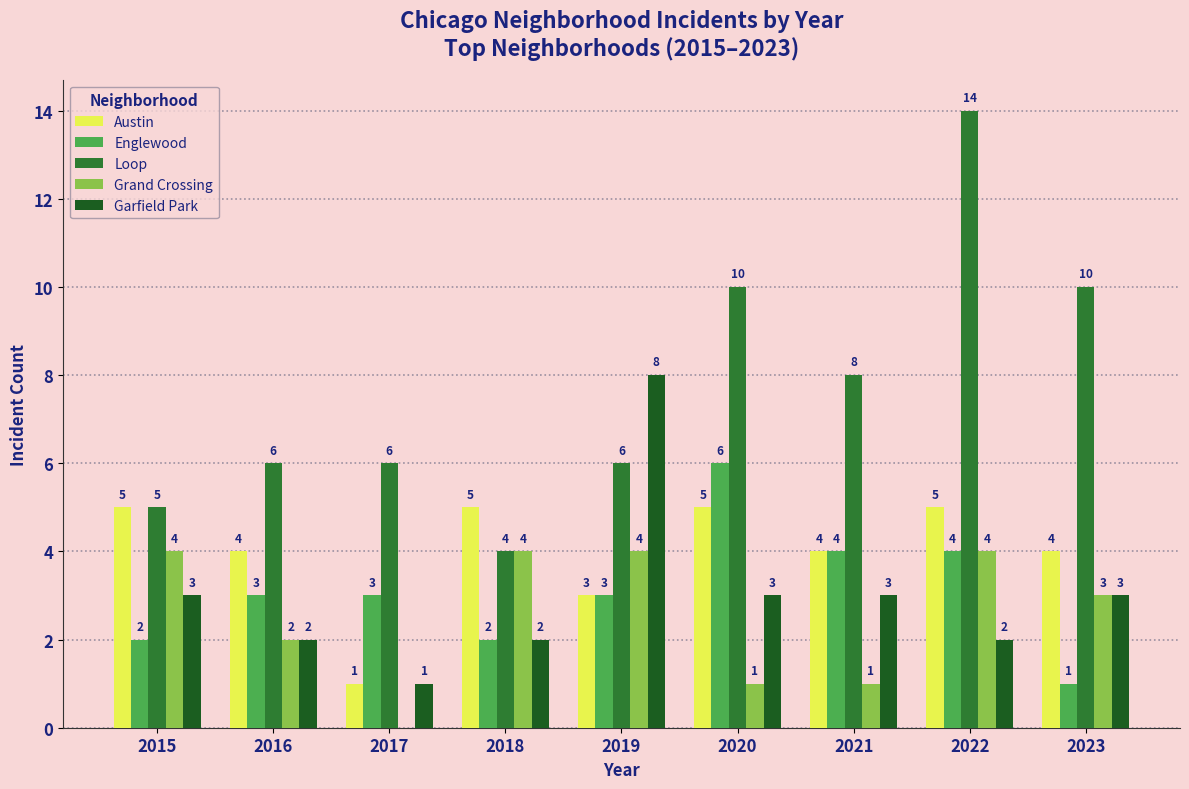

Read the Austin value at 2022.

5